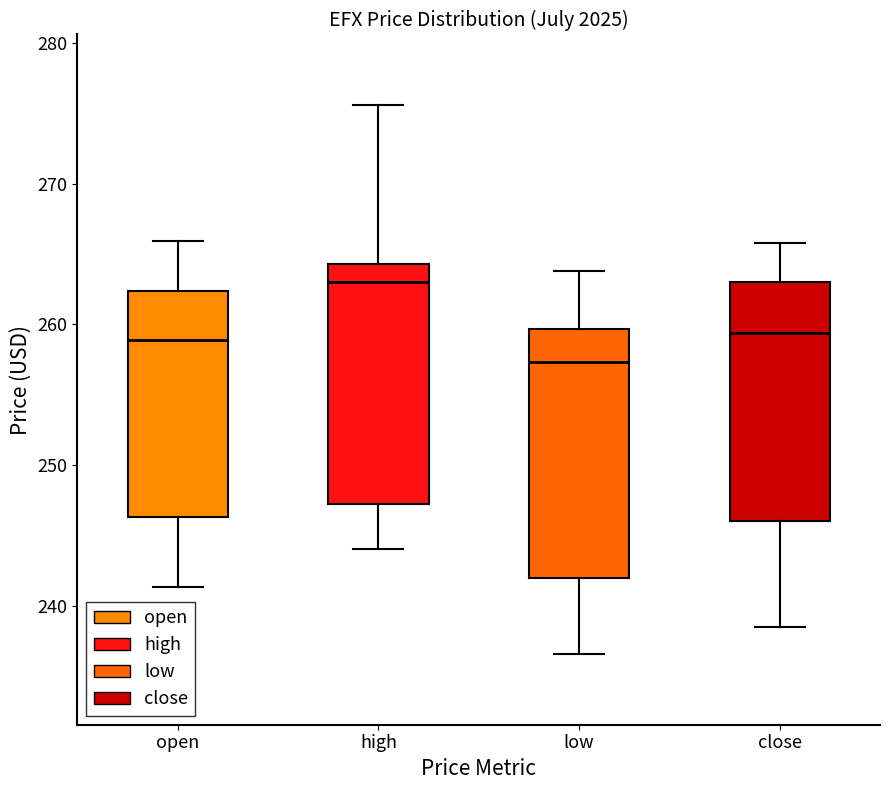

Reading left to right, read every box against the y-axis: the position of its median line, the range the box covers, and the ends of its whiskers. The values are not printed on the chart, so give them approximately, as read against the axis.

open: median 259, box 246 to 262, whiskers 241 to 266
high: median 263, box 247 to 264, whiskers 244 to 276
low: median 257, box 242 to 260, whiskers 237 to 264
close: median 259, box 246 to 263, whiskers 239 to 266